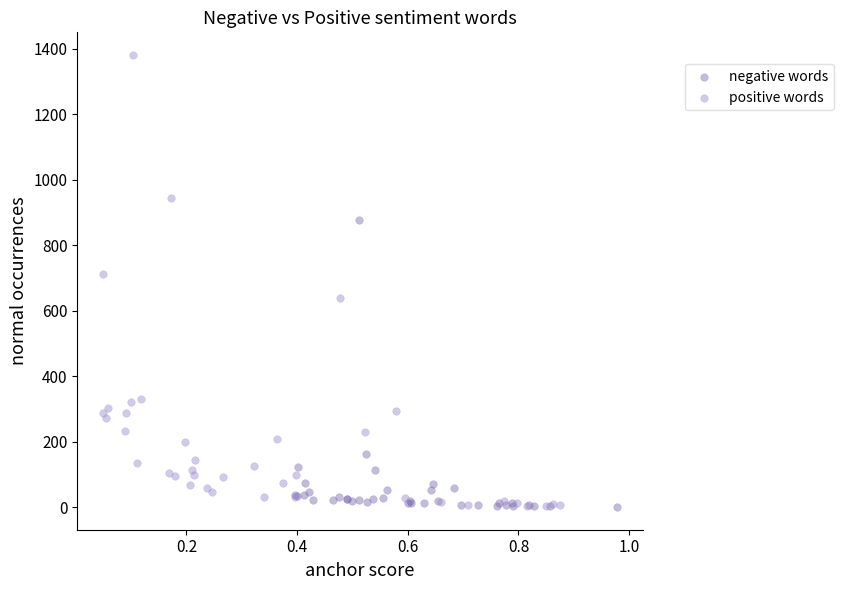

Which series contains the highest Y value?

positive words